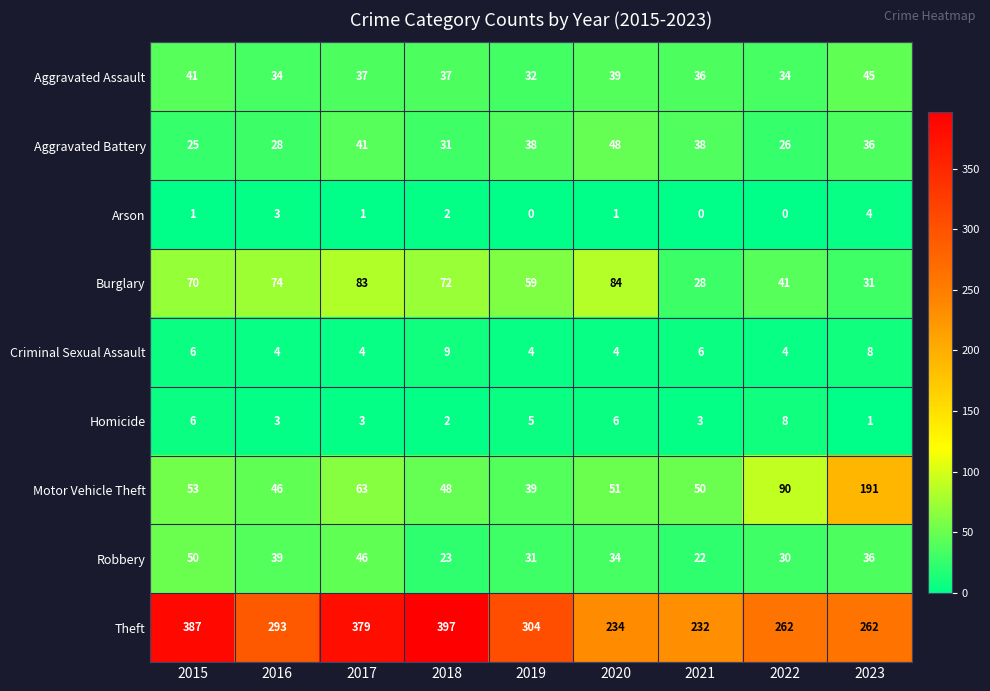

At which category is the sum across all series the highest?

2017